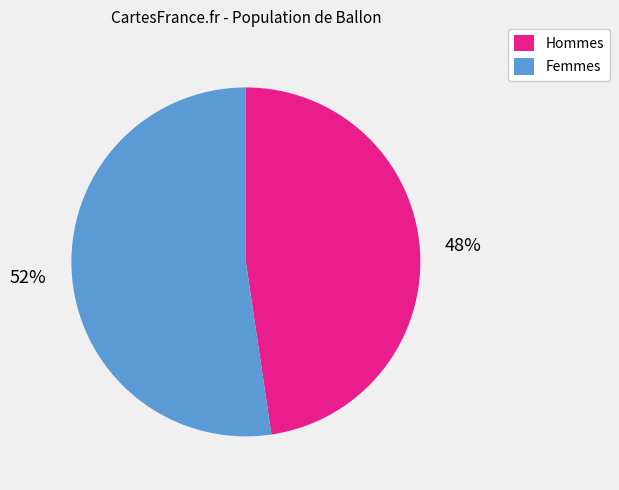

How many segments does this pie chart have?

2